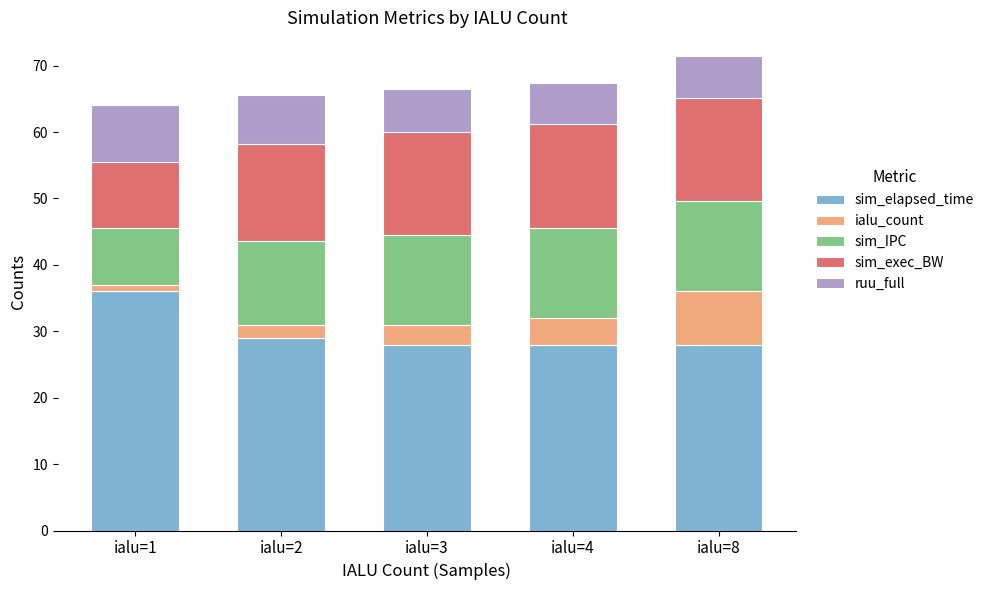

What is the sum of all sim_elapsed_time values?

149.0